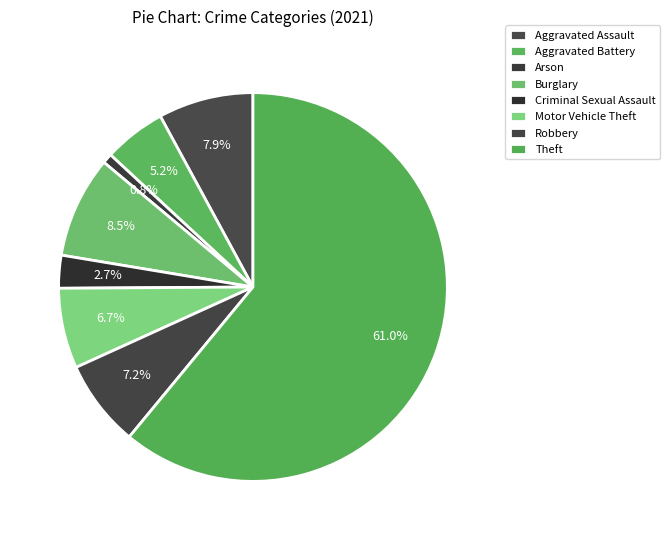

How many segments does this pie chart have?

8